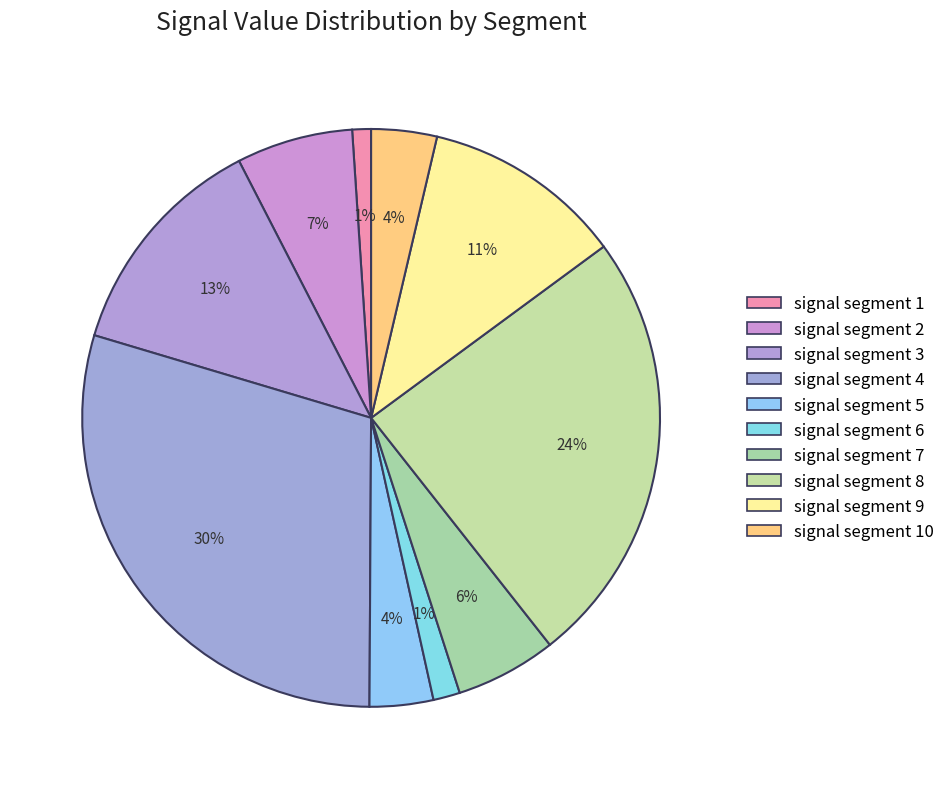

How many slices are in this pie chart?

10